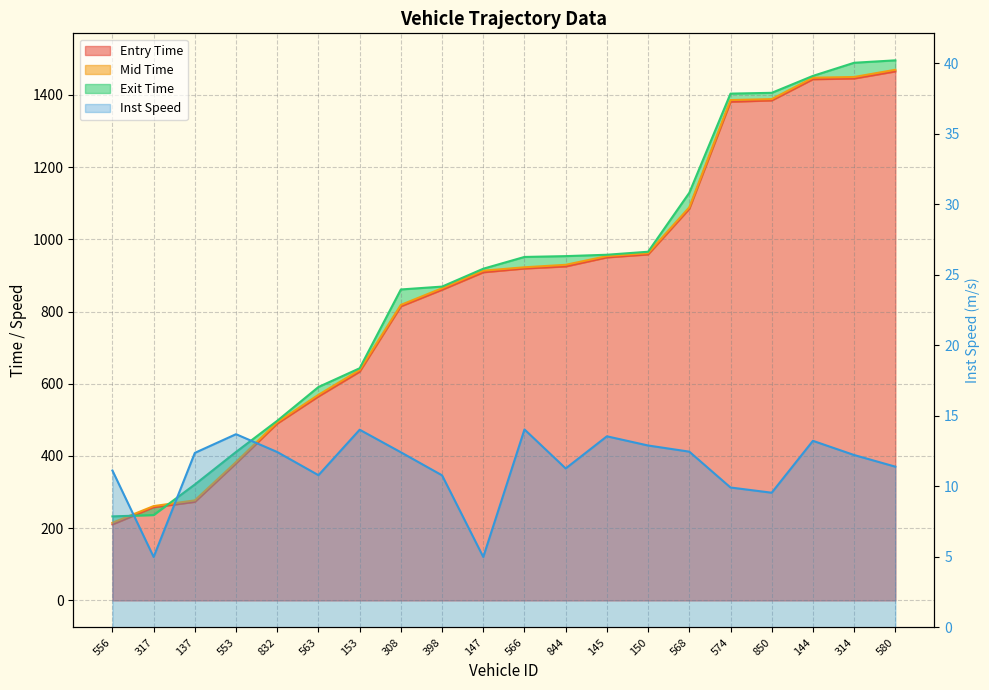

In instspeed, how many points are higher than both neighbors (excluding endpoints)?

5